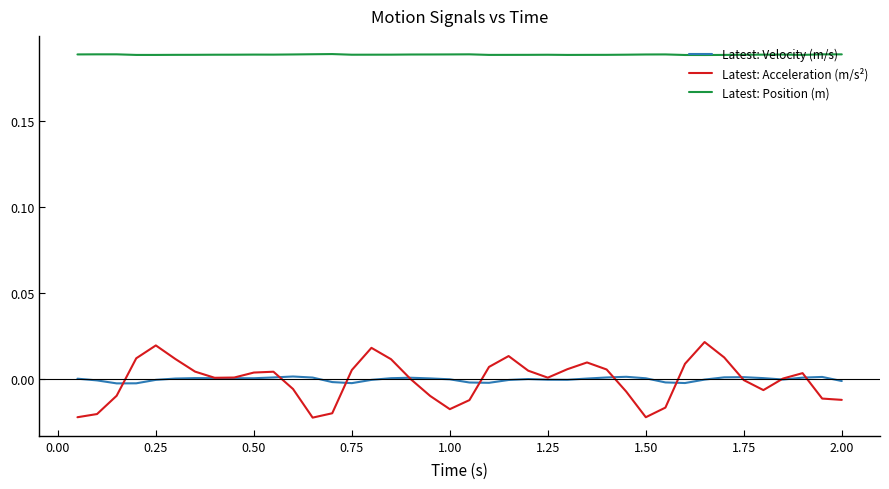

Is this an area chart (filled region under the line)?

No